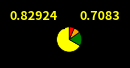

Does any single category account for the majority?

Yes